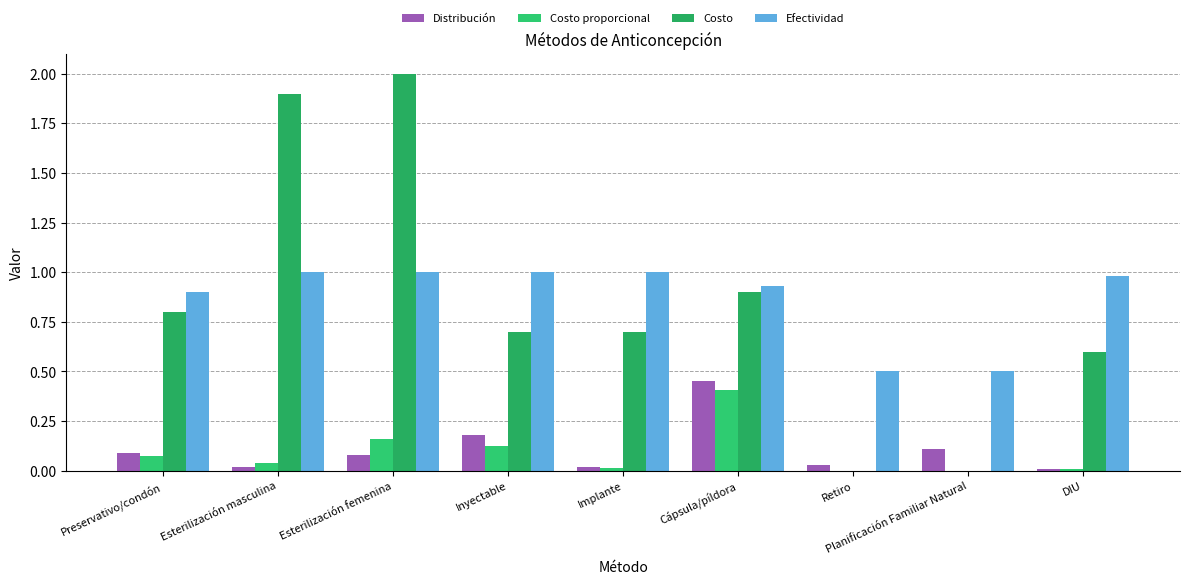

Rank the series at Planificación Familiar Natural from lowest to highest value.

Costo proporcional, Costo, Distribución, Efectividad